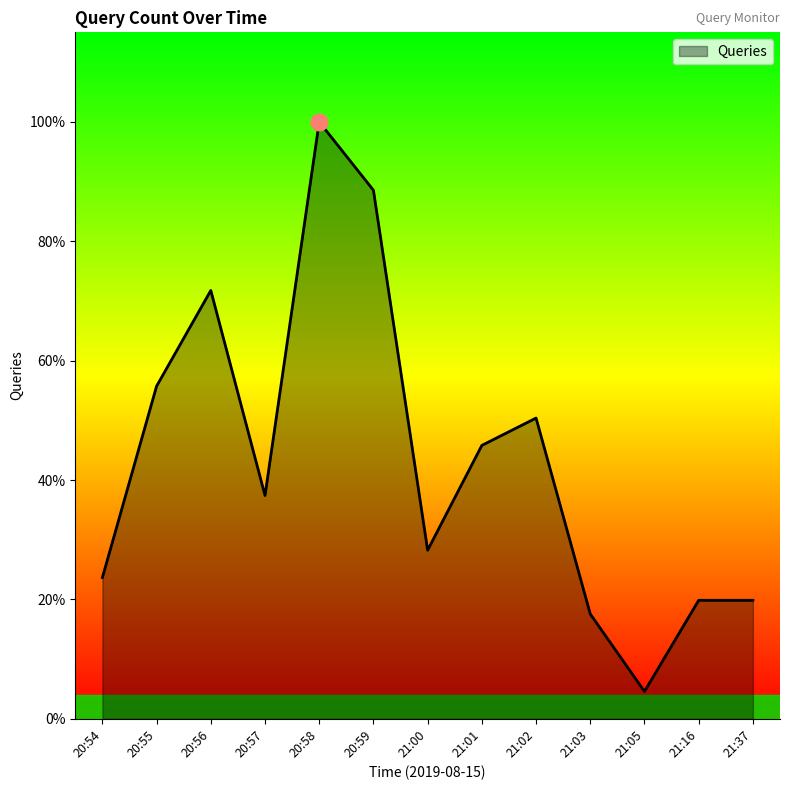

Reading left to right, extract all data points from this chart.

20:54=31	20:55=73	20:56=94	20:57=49	20:58=131	20:59=116	21:00=37	21:01=60	21:02=66	21:03=23	21:05=6	21:16=26	21:37=26